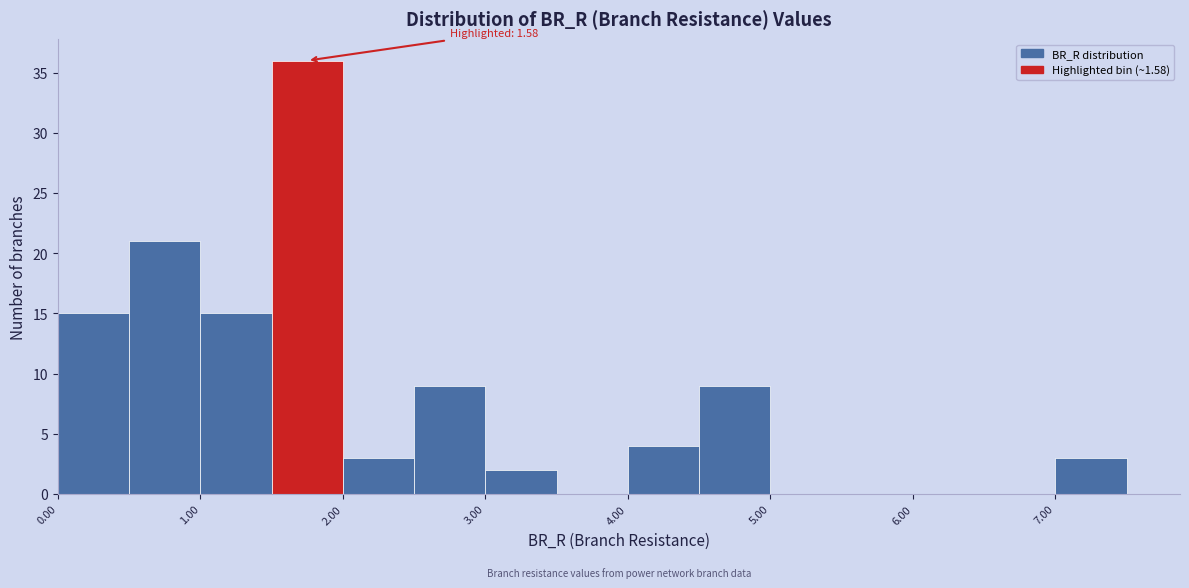

Which range on the x-axis has the tallest bar?

1.5 to 2.0